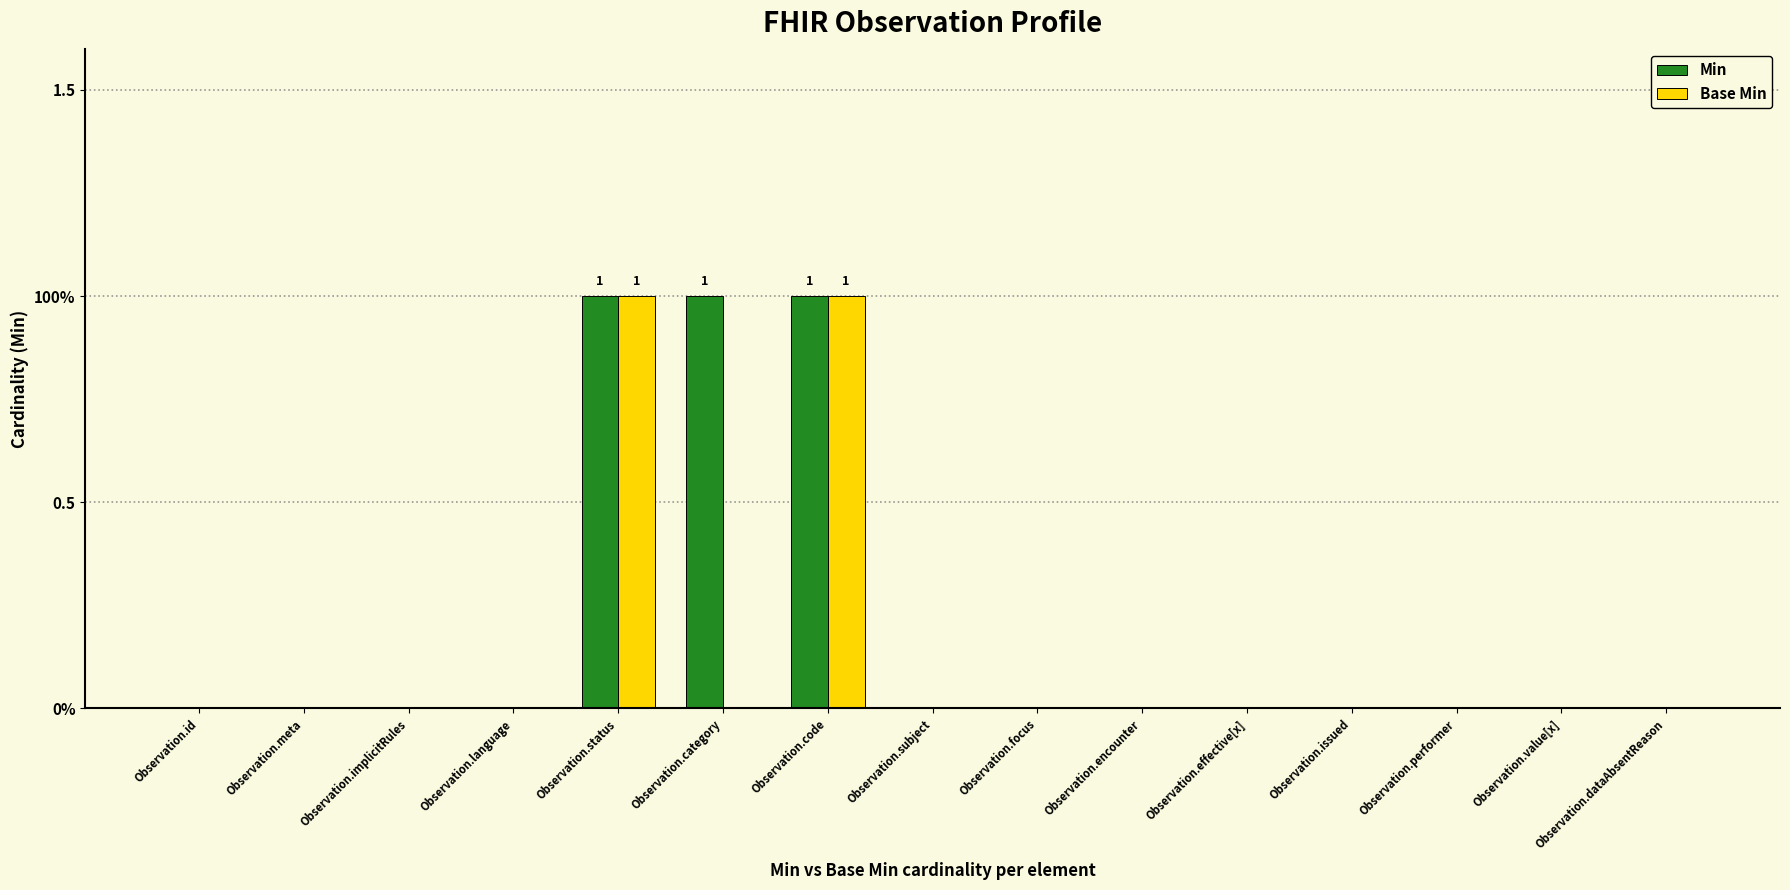

What is the sum of all Min values?

3